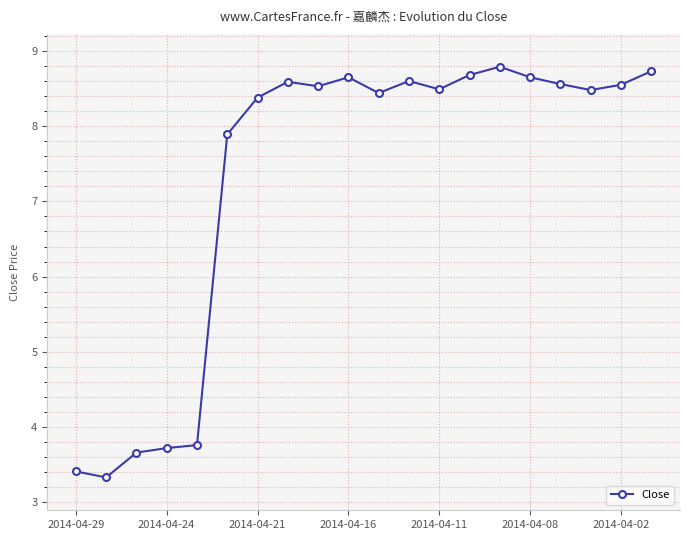

What is the average value?

7.3